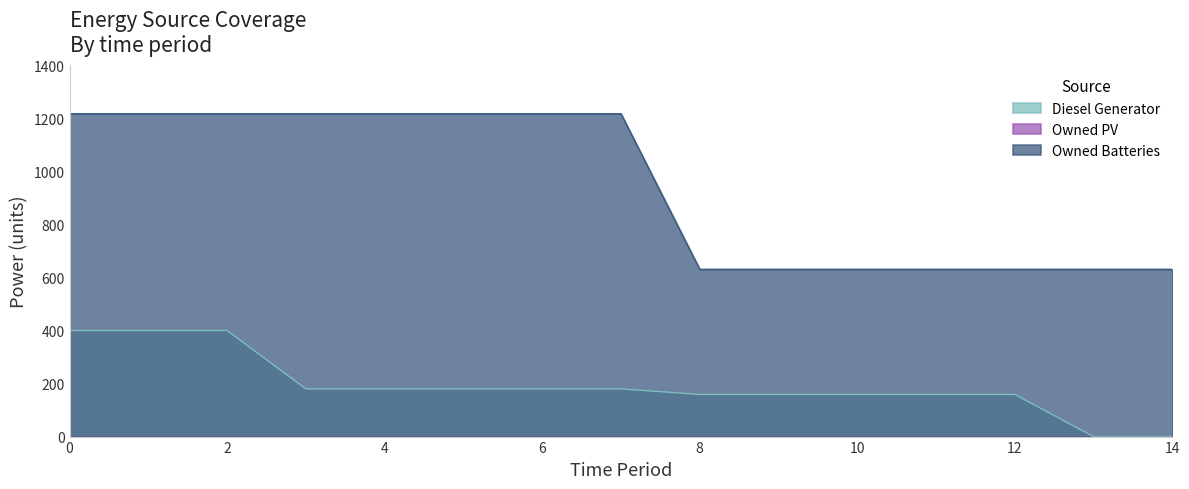

What is the maximum value for Diesel Generator?

400